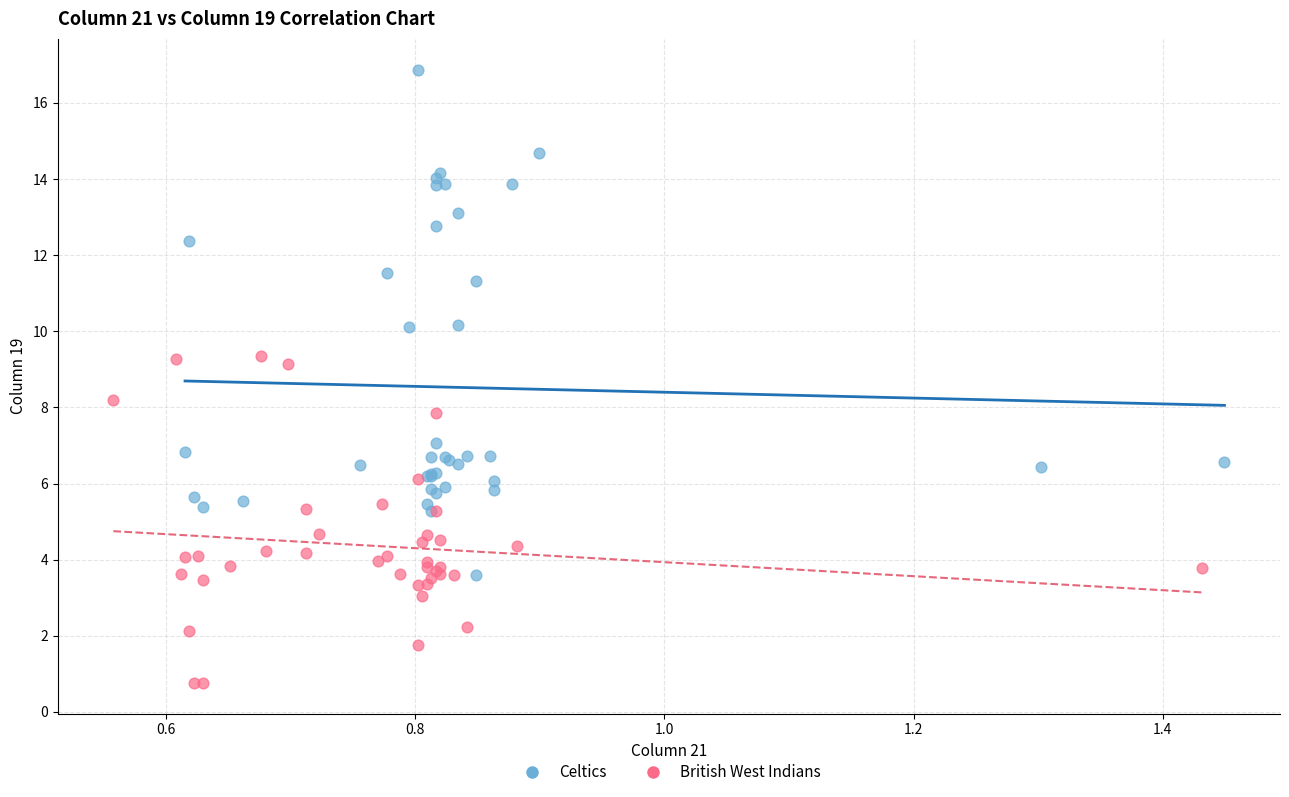

What are all the series names shown in the legend?

Celtics, British West Indians